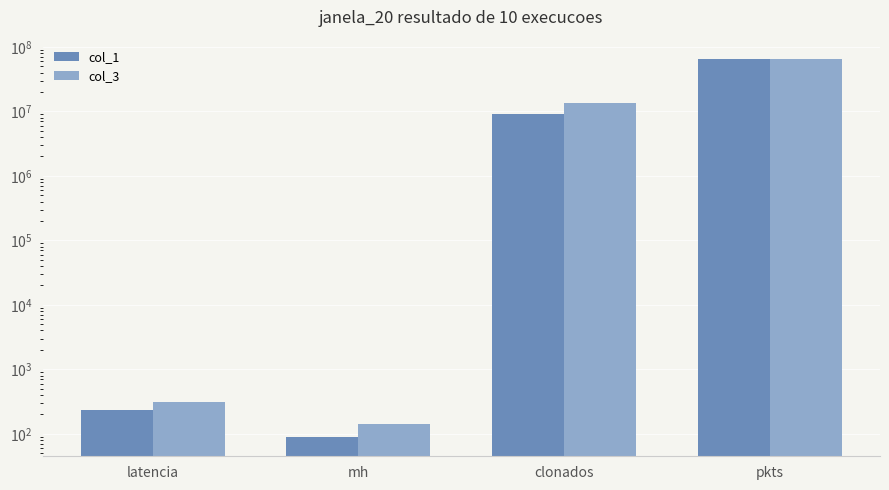

What is the average value of the col_1 series?

18436922